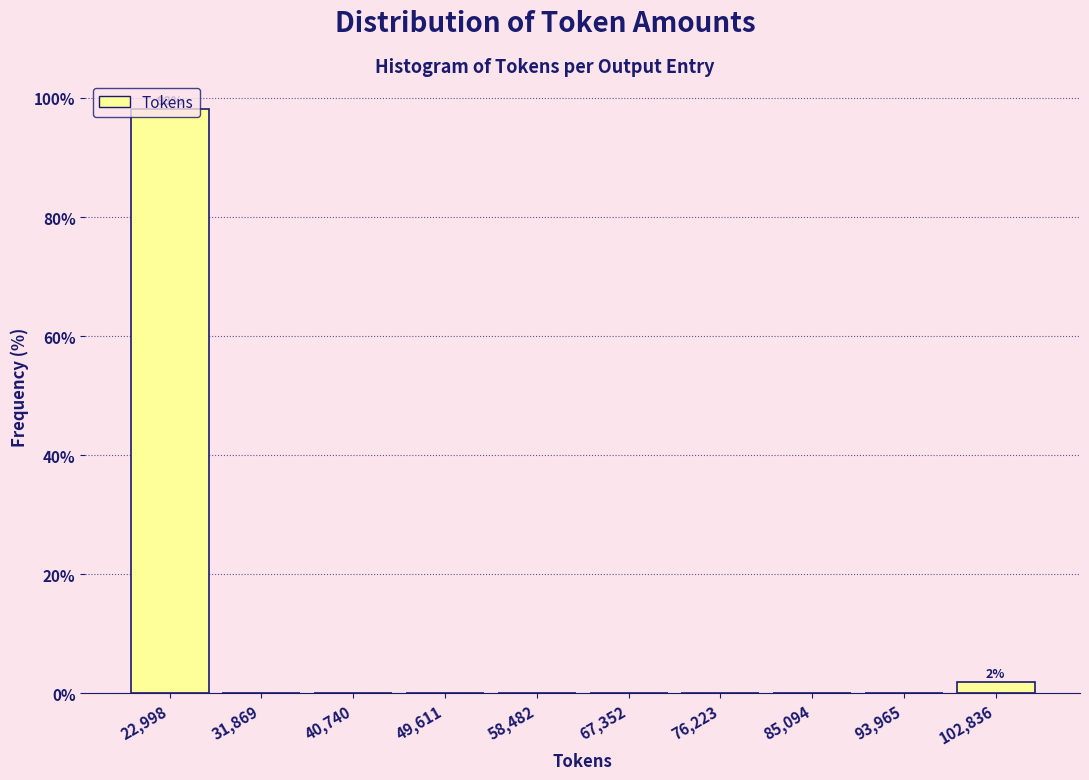

Which range on the x-axis has the tallest bar?

19000 to 27000